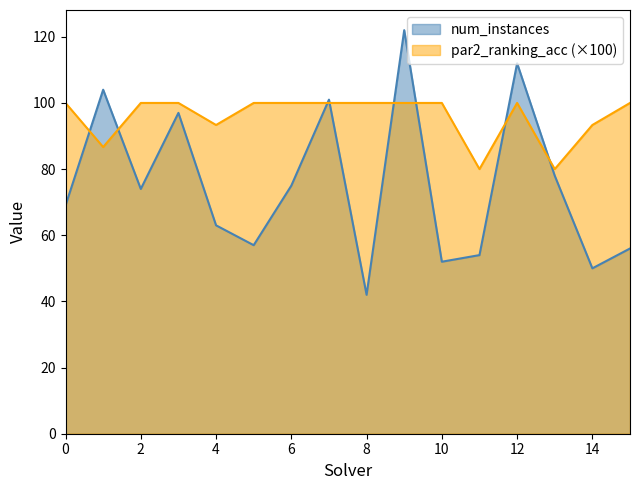

Reading left to right, extract all data points from this chart.

num_instances: 69.0	104.0	74.0	97.0	63.0	57.0	75.0	101.0	42.0	122.0	52.0	54.0	112.0	78.0	50.0	56.0
par2_ranking_acc: 100.0	86.7	100.0	100.0	93.3	100.0	100.0	100.0	100.0	100.0	100.0	80.0	100.0	80.0	93.3	100.0